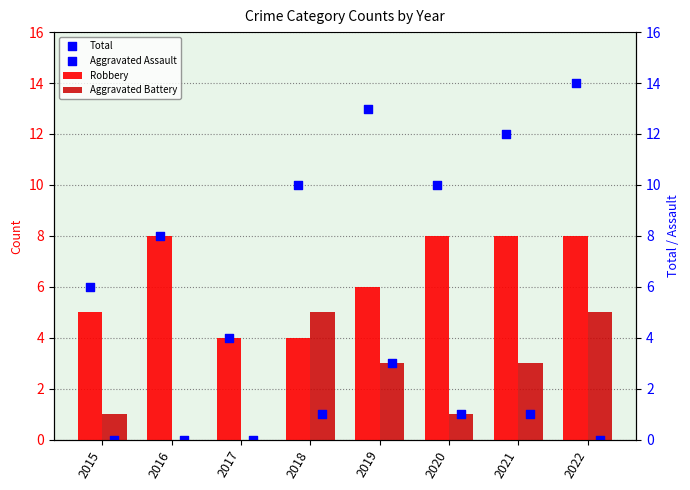

What is the total value across all series at 2016?

16